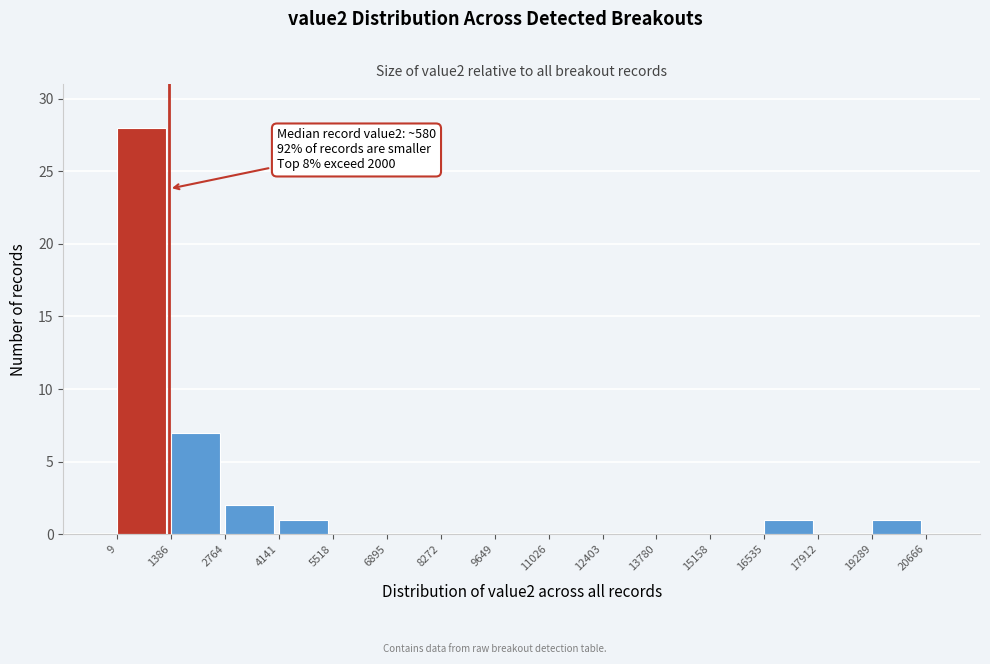

Which range on the x-axis has the tallest bar?

9 to 1386